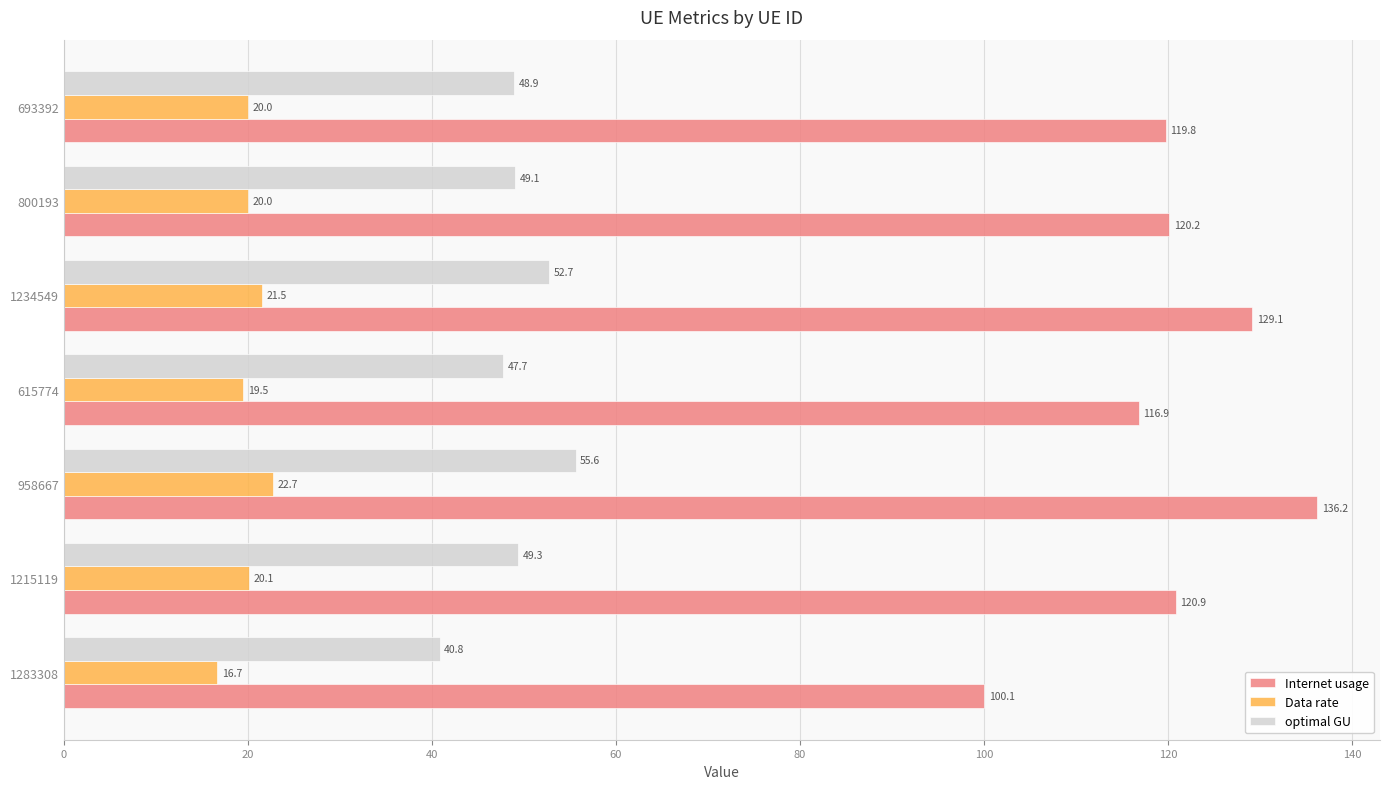

At which category is the sum across all series the highest?

958667